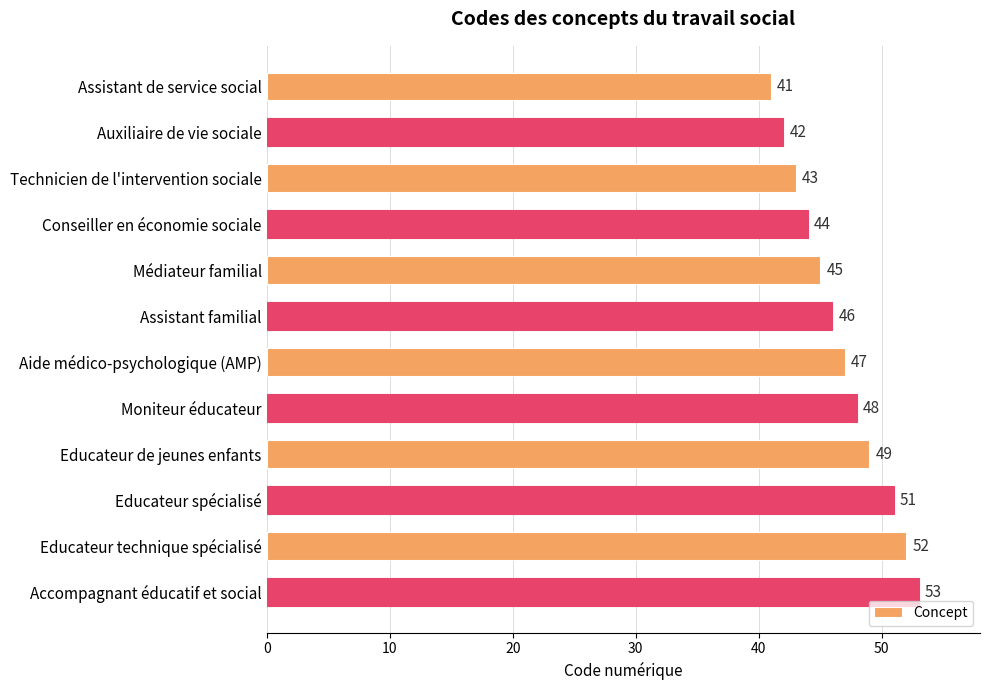

What is the change in value from Assistant familial to Aide médico-psychologique (AMP)?

+1